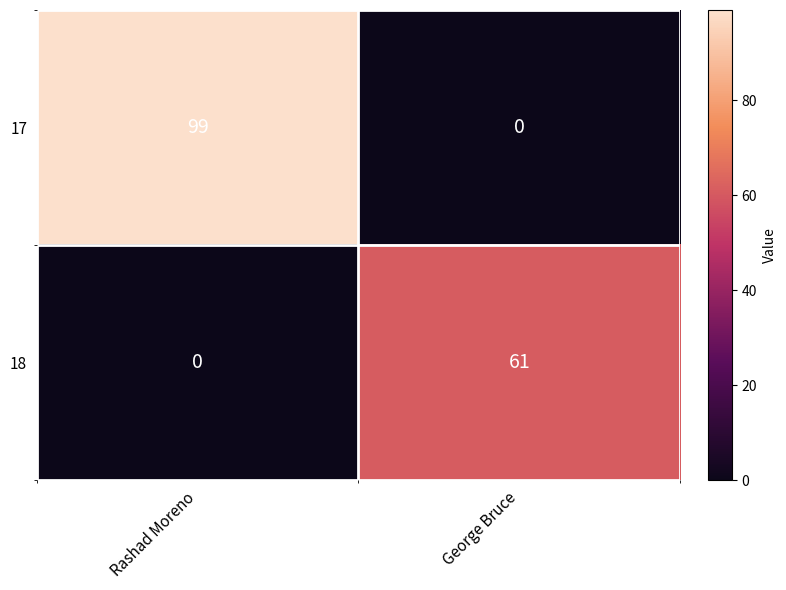

Reading left to right, list all the values displayed in this chart.

17: 99	0
18: 0	61